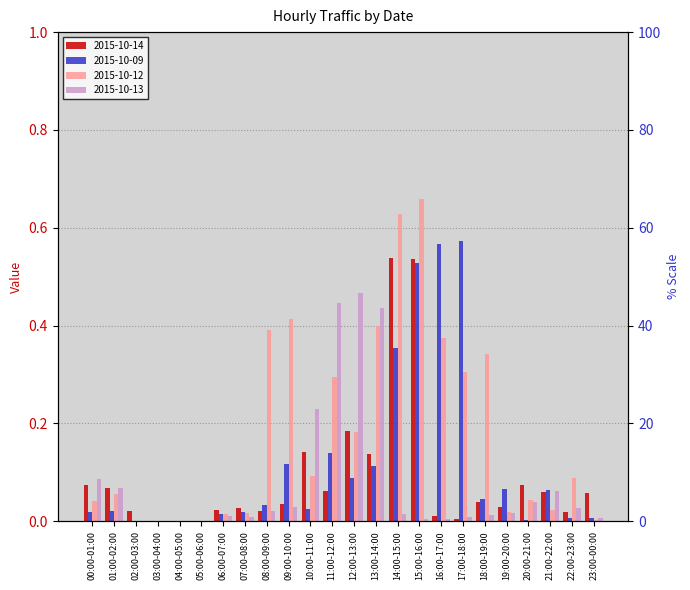

Rank the categories by 2015-10-13 value from lowest to highest.

02:00-03:00, 03:00-04:00, 04:00-05:00, 05:00-06:00, 15:00-16:00, 16:00-17:00, 23:00-00:00, 17:00-18:00, 07:00-08:00, 06:00-07:00, 18:00-19:00, 14:00-15:00, 19:00-20:00, 08:00-09:00, 22:00-23:00, 09:00-10:00, 20:00-21:00, 21:00-22:00, 01:00-02:00, 00:00-01:00, 10:00-11:00, 13:00-14:00, 11:00-12:00, 12:00-13:00